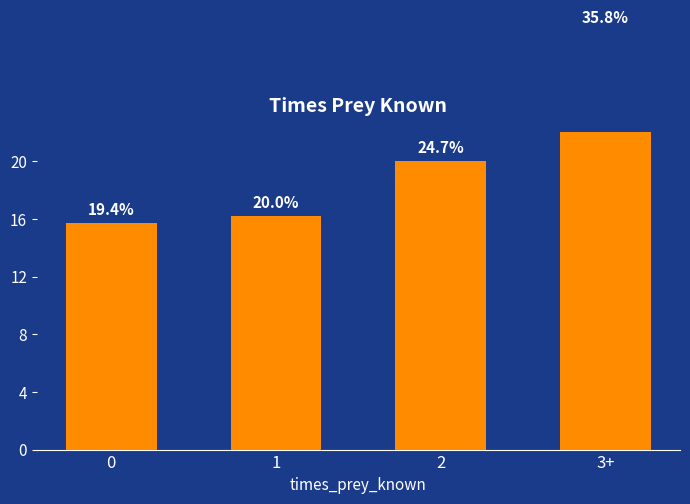

Reading left to right, what are all the values shown in this chart?

0=15.7	1=16.2	2=20.0	3+=29.0